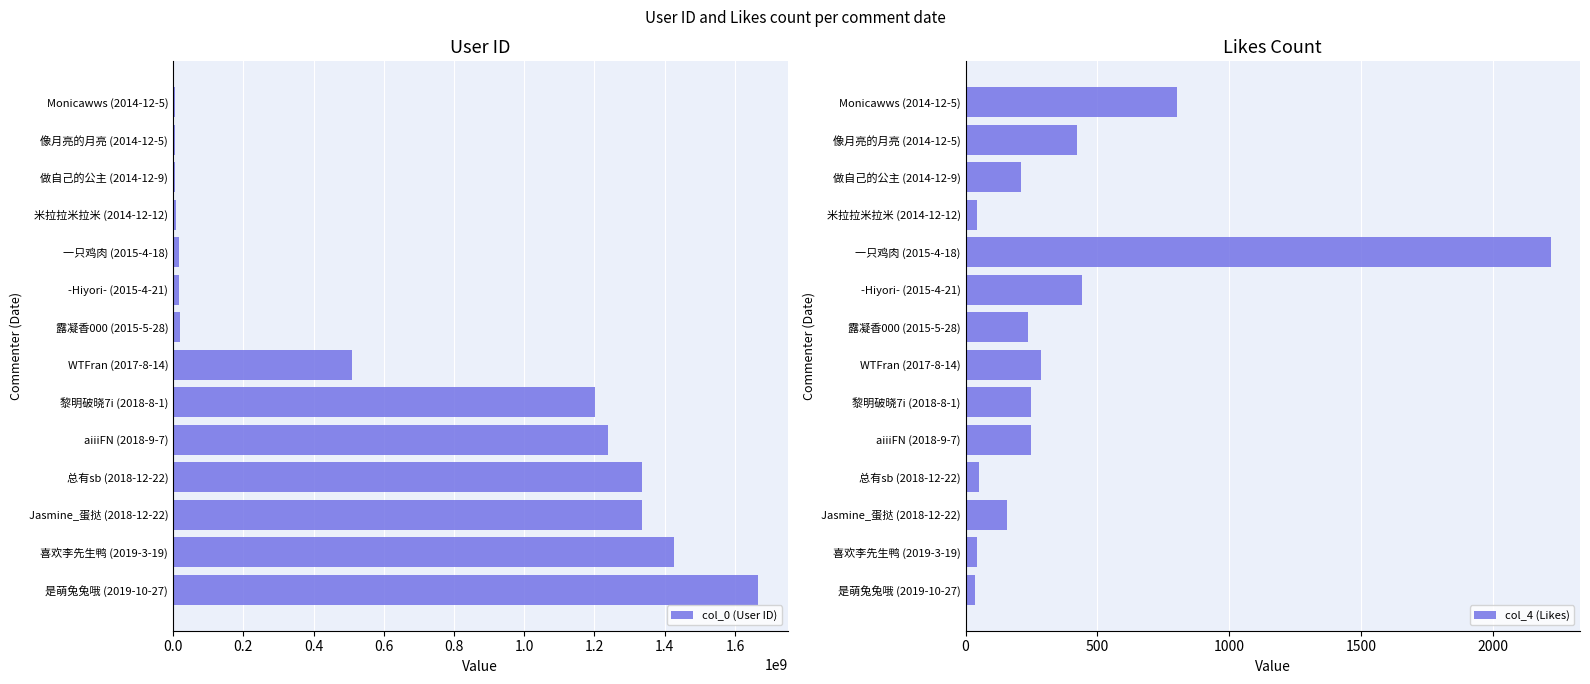

What is the value of the col_0 (User ID) bar at the 1st from the left?

6715269